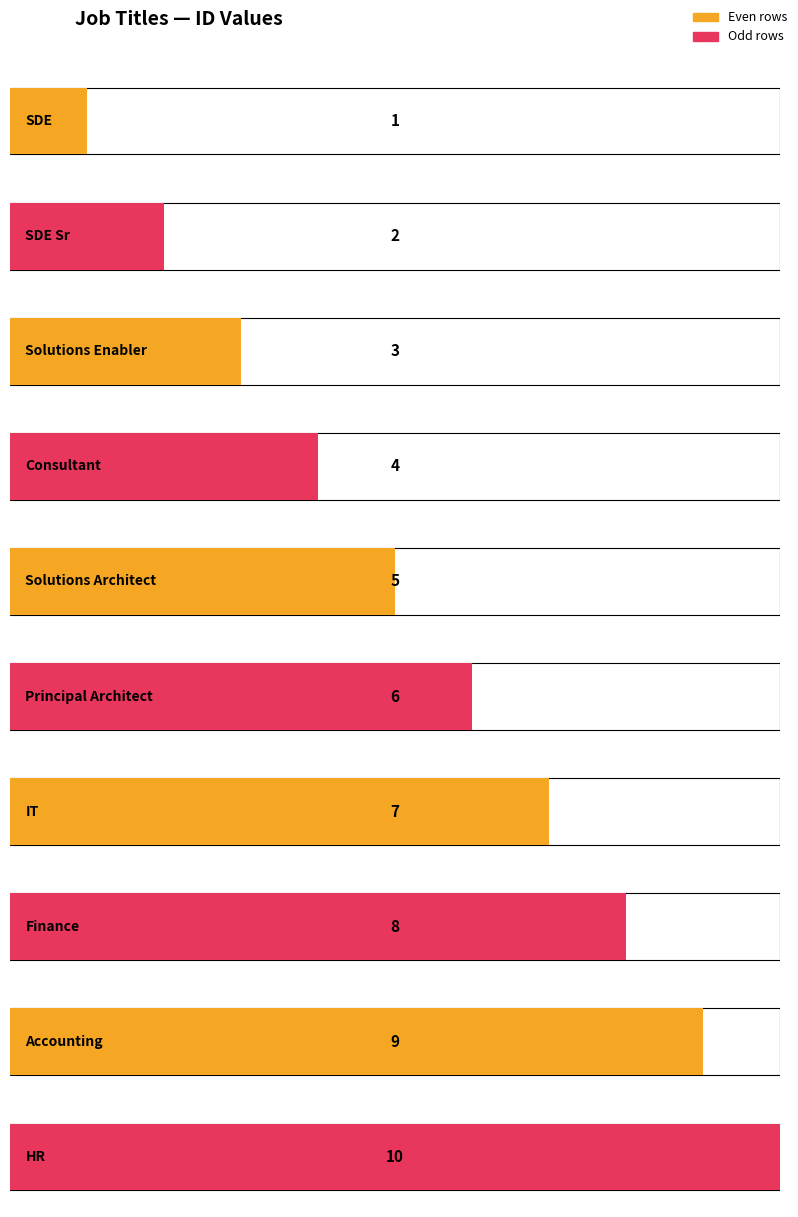

Reading left to right, list all the values displayed in this chart.

1	2	3	4	5	6	7	8	9	10